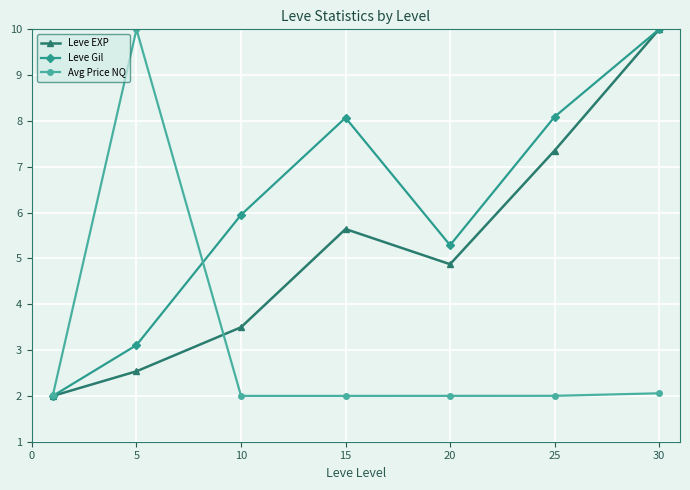

Does the chart display data point markers on the line(s)?

Yes